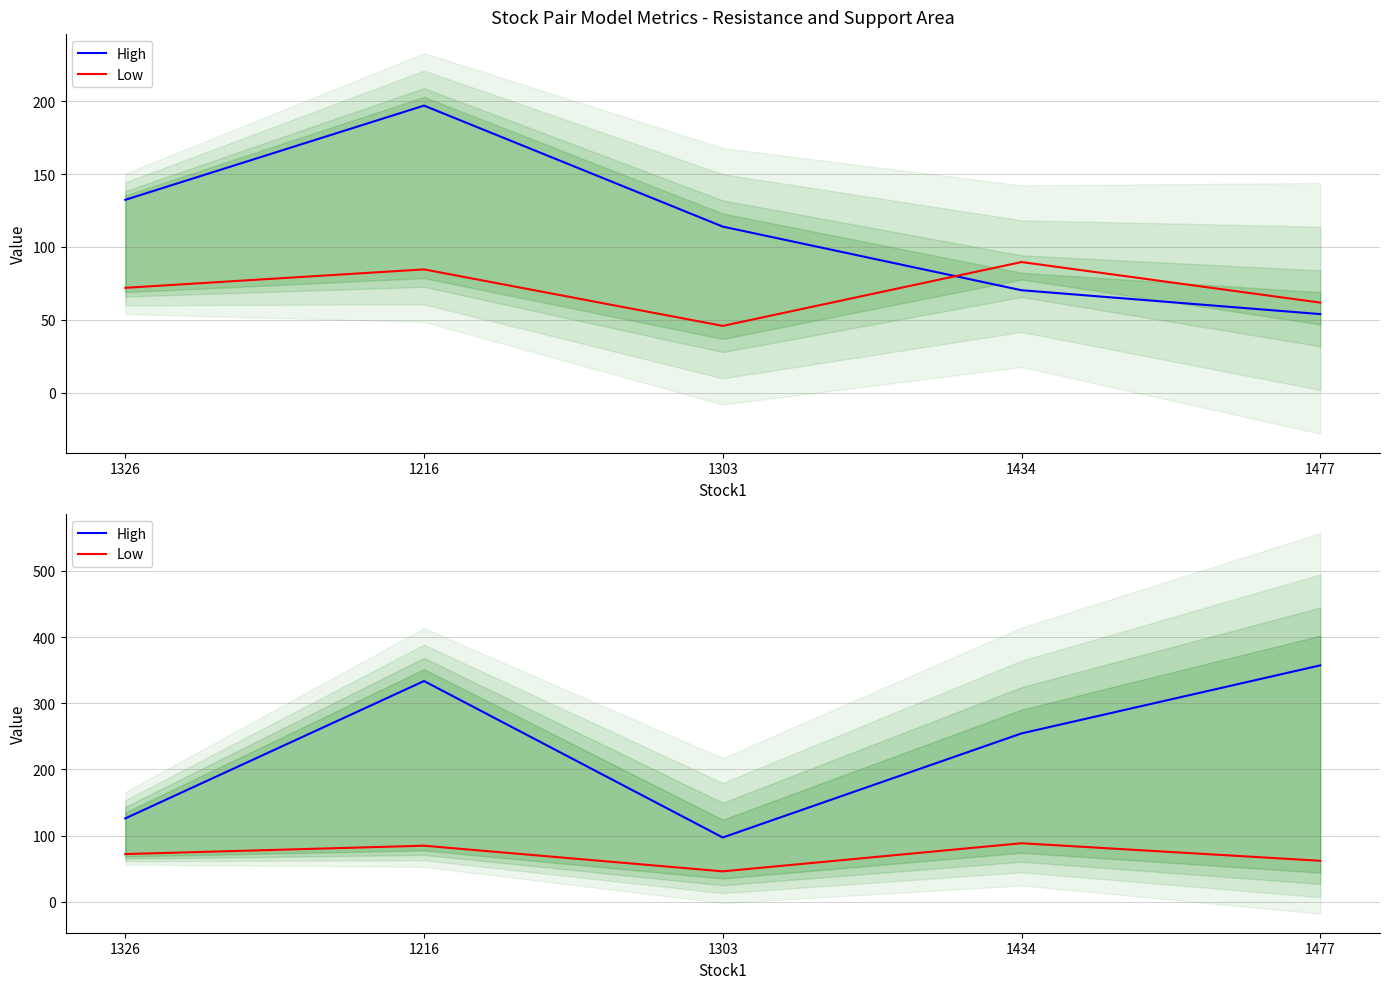

How many interior local peaks does the High series have?

1